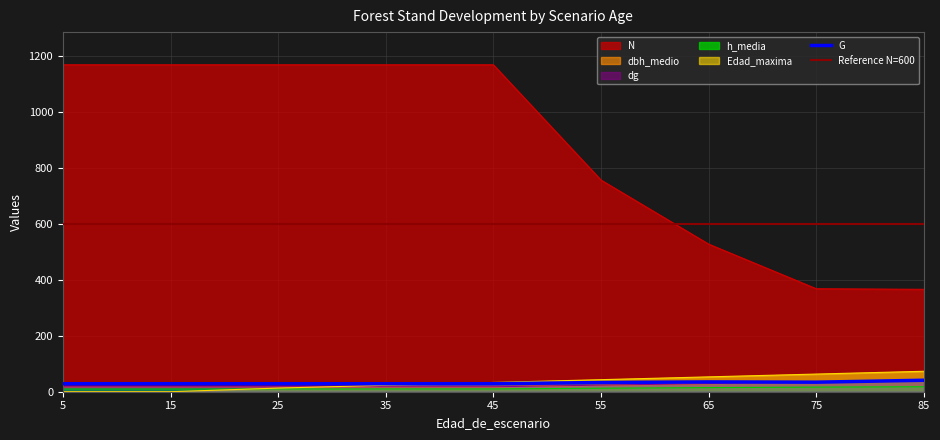

What is the maximum value for dg?

37.8